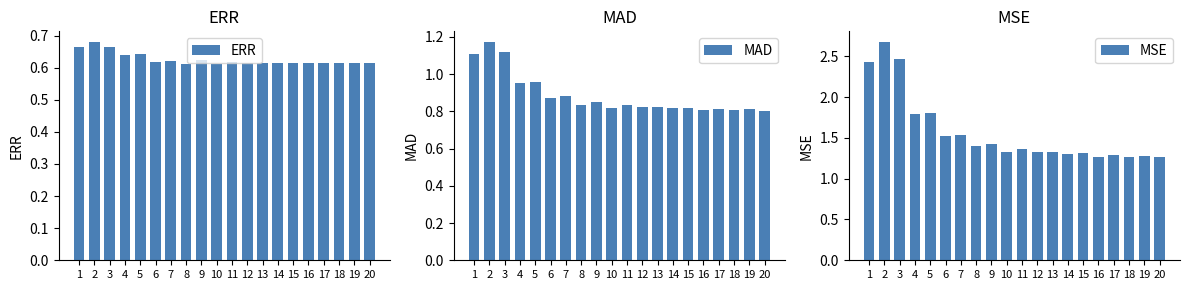

Reading left to right, list all the values displayed in this chart.

ERR: 0.7	0.7	0.7	0.6	0.6	0.6	0.6	0.6	0.6	0.6	0.6	0.6	0.6	0.6	0.6	0.6	0.6	0.6	0.6	0.6
MAD: 1.1	1.2	1.1	1.0	1.0	0.9	0.9	0.8	0.9	0.8	0.8	0.8	0.8	0.8	0.8	0.8	0.8	0.8	0.8	0.8
MSE: 2.4	2.7	2.5	1.8	1.8	1.5	1.5	1.4	1.4	1.3	1.4	1.3	1.3	1.3	1.3	1.3	1.3	1.3	1.3	1.3